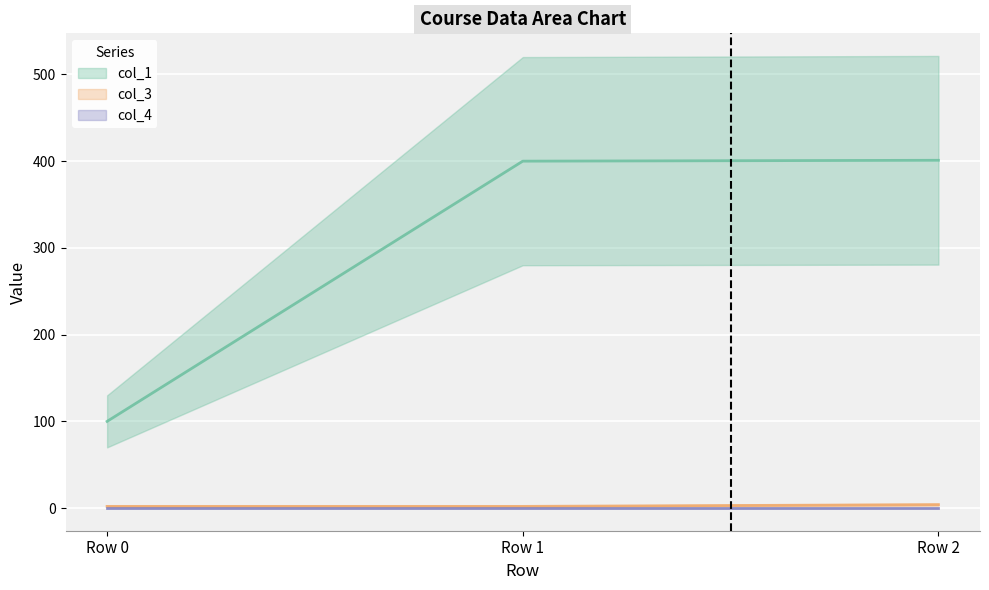

At which label is col_1 closest to 250?

Row 0